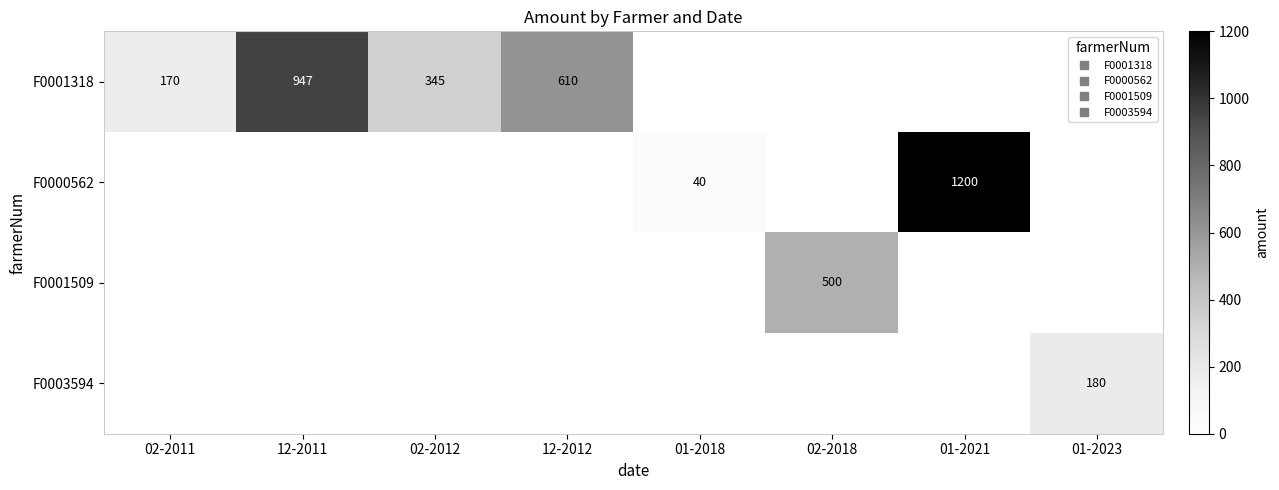

How many values in the F0003594 series exceed 0?

1